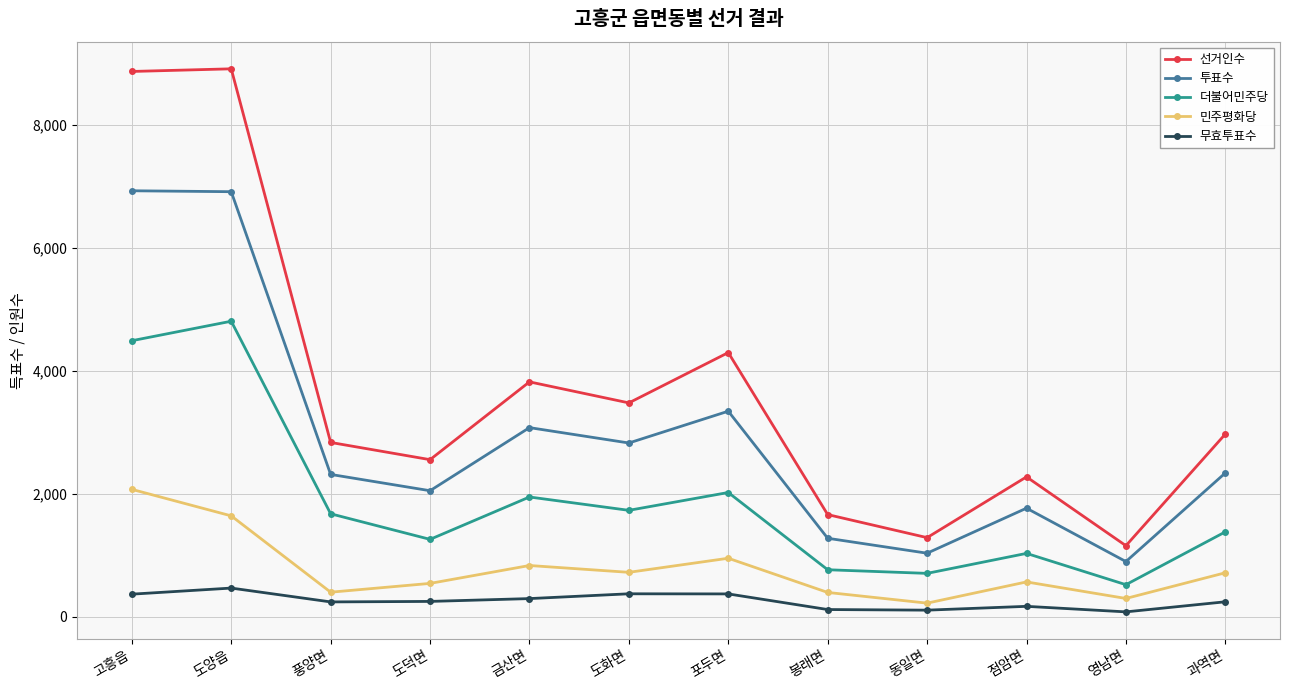

What is the label of the 2nd point from the left?

도양읍